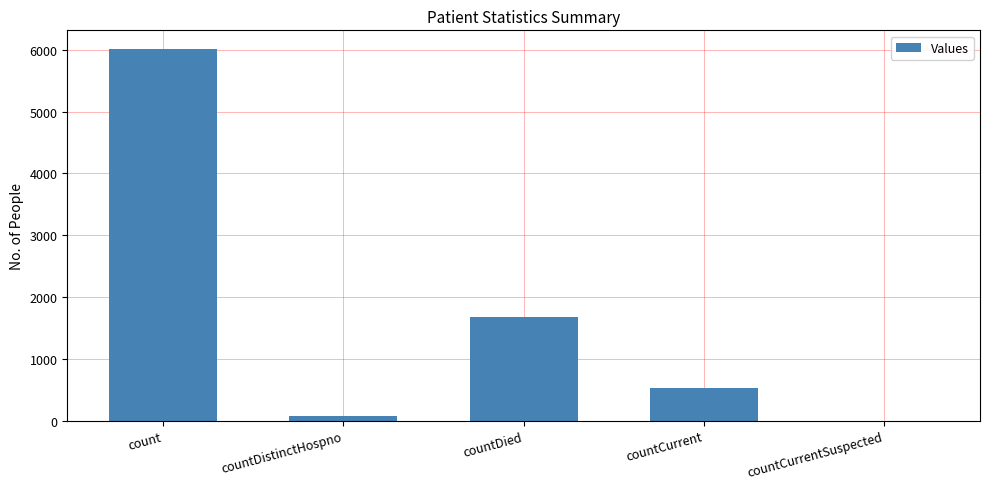

Which has a higher value, countCurrentSuspected or count?

count